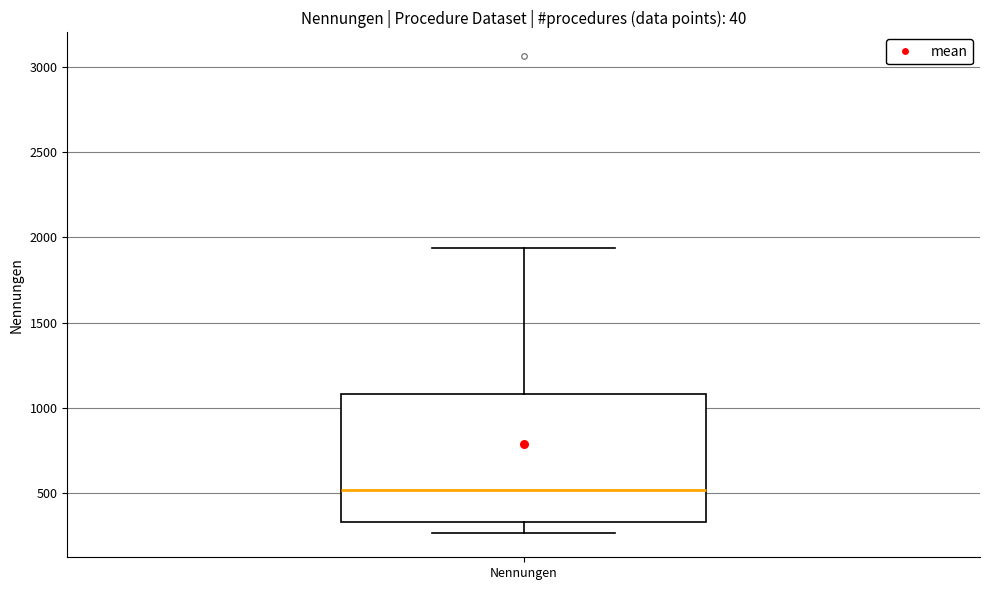

Read this box plot against the y-axis: the position of the median line, the range covered by the box, and the ends of both whiskers. The values are not printed on the chart, so give them approximately, as read against the axis.

median 500, box 350 to 1100, whiskers 250 to 1950